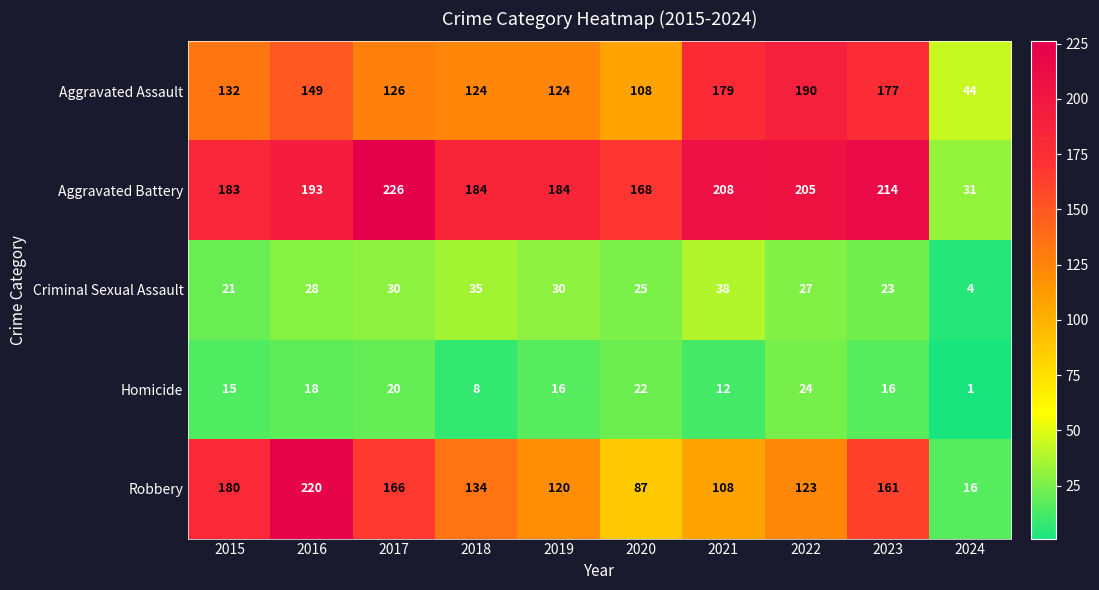

Which series has the largest total across all categories?

Aggravated Battery